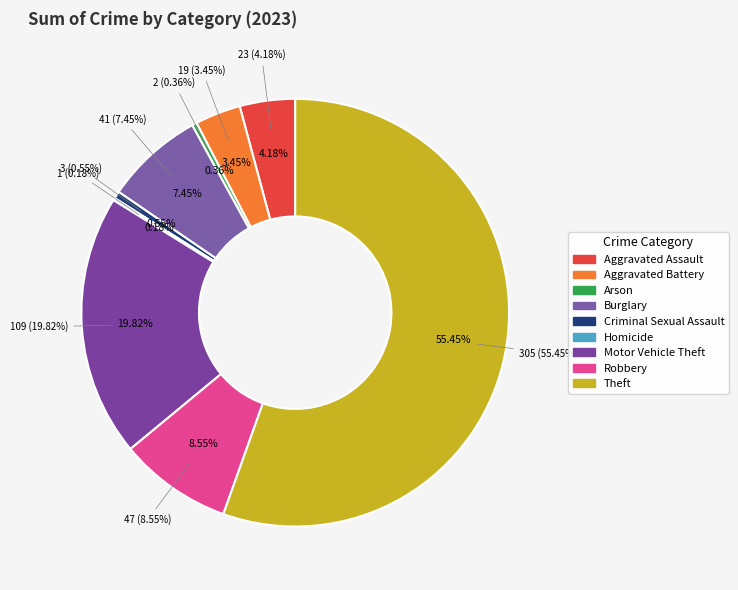

What is the ratio of the value at Theft to the value at Aggravated Battery?

16.1